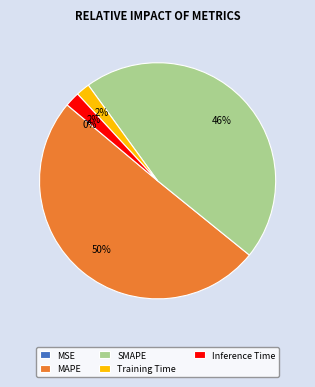

What is the largest slice in the pie chart?

MAPE